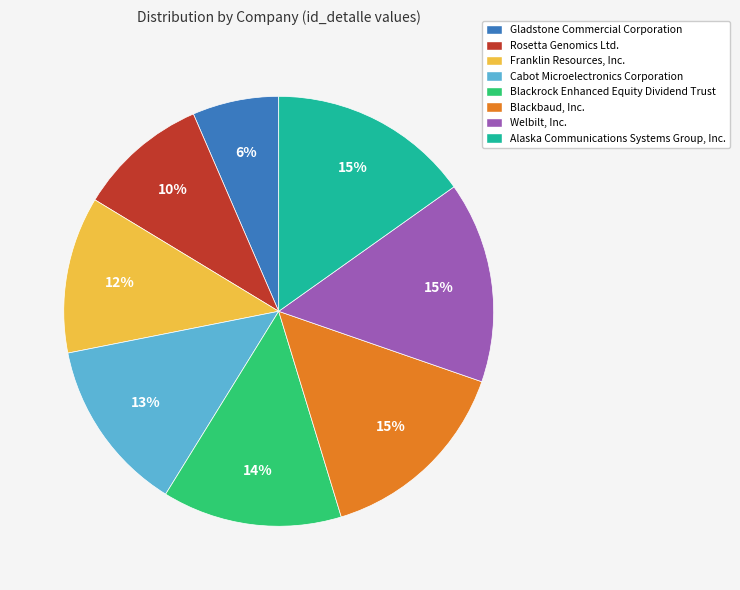

What percentage is the Rosetta Genomics Ltd. slice, to the nearest percent?

10%